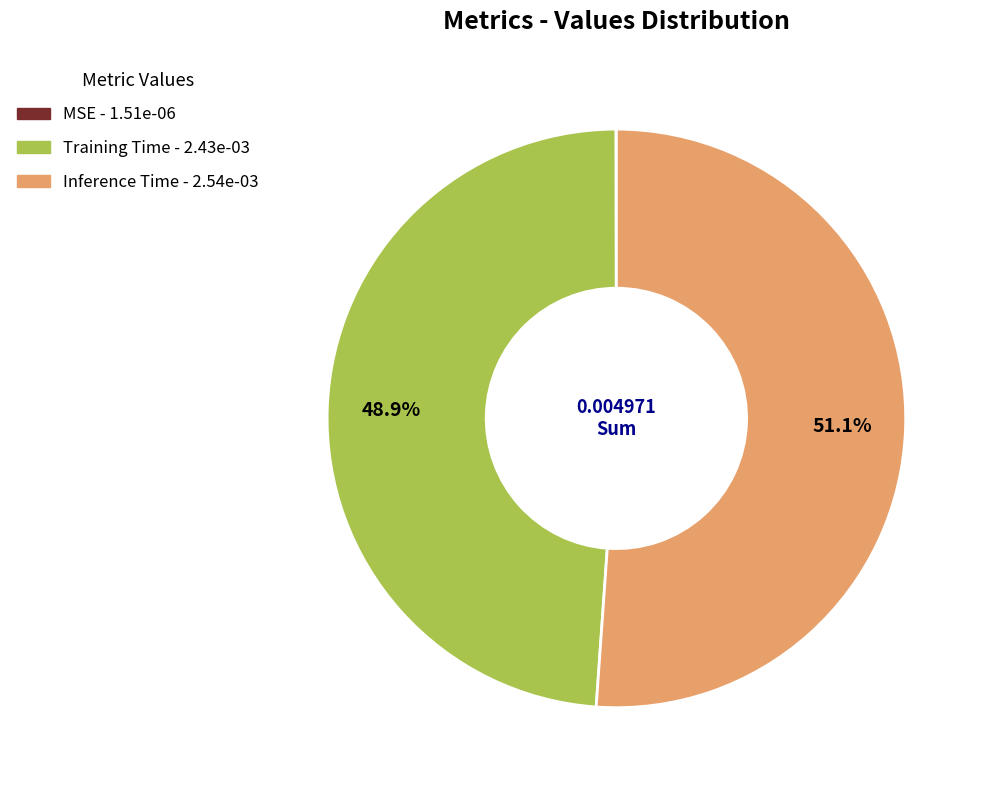

What percentage is the Inference Time slice, to the nearest percent?

51%